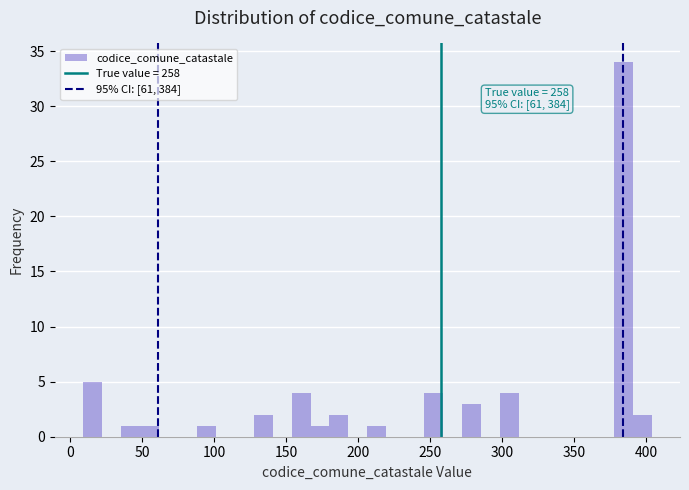

Read against the x-axis, roughly where is the centre of the tallest bar?

385